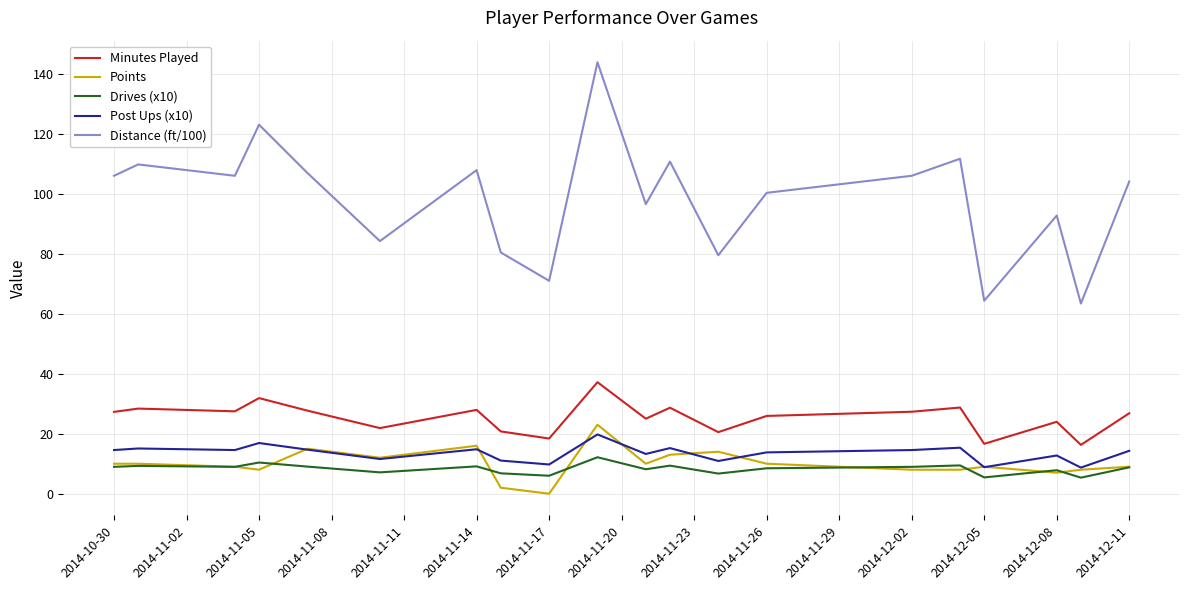

True or false: Drives (x10) and Minutes Played cross at least once.

False